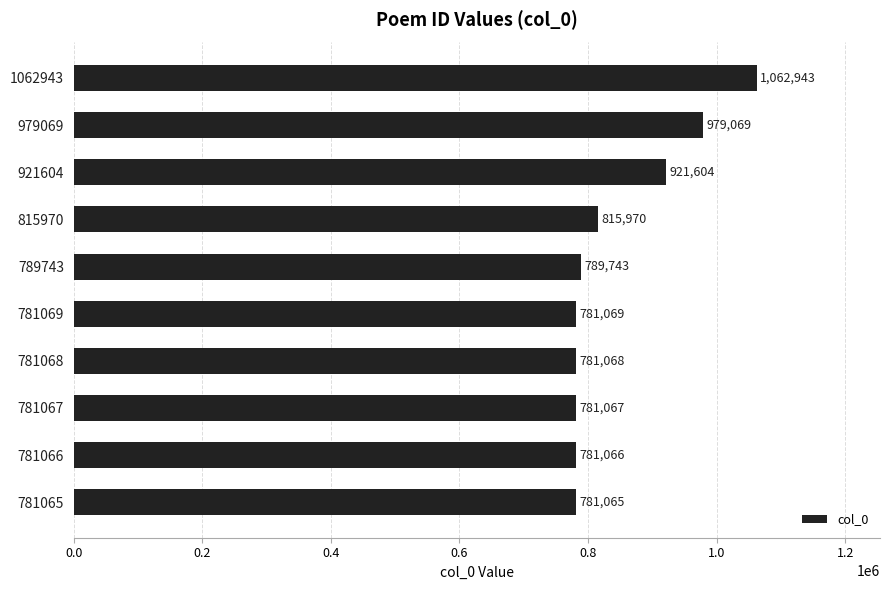

What is the average value?

847466